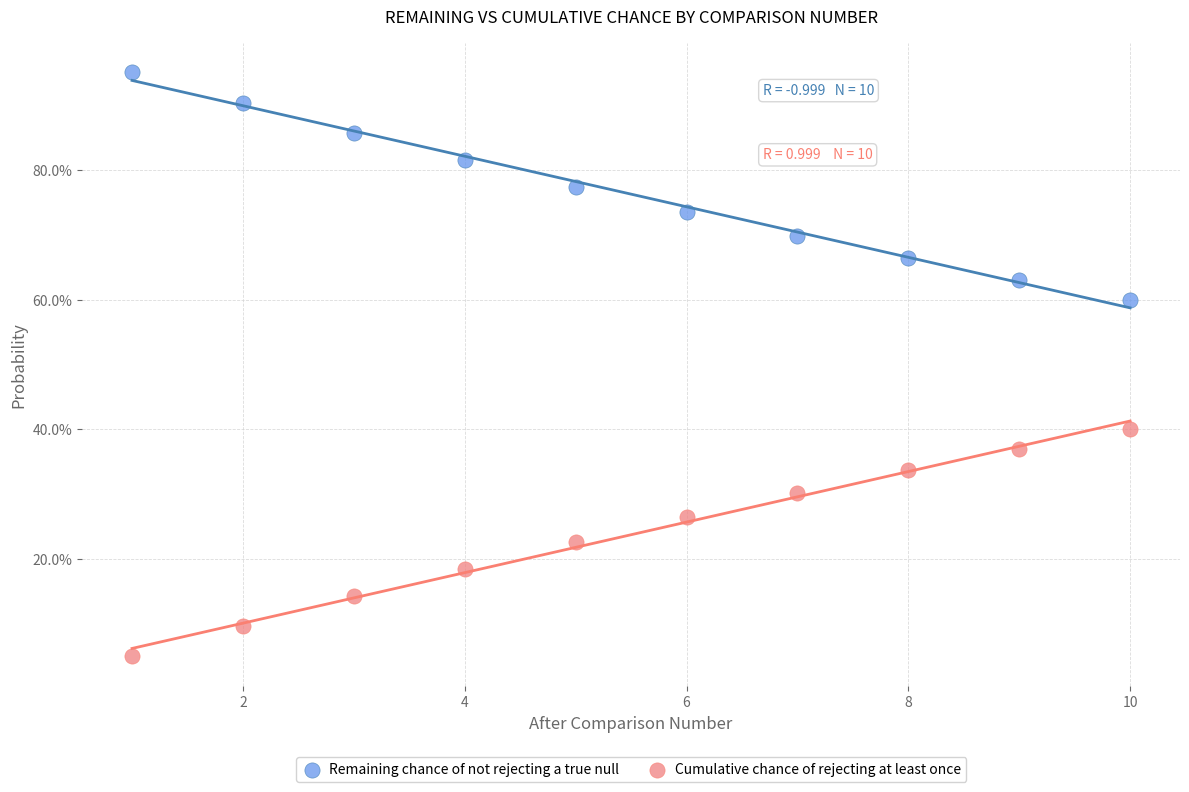

Which series contains the highest Y value?

Remaining chance of not rejecting a true null